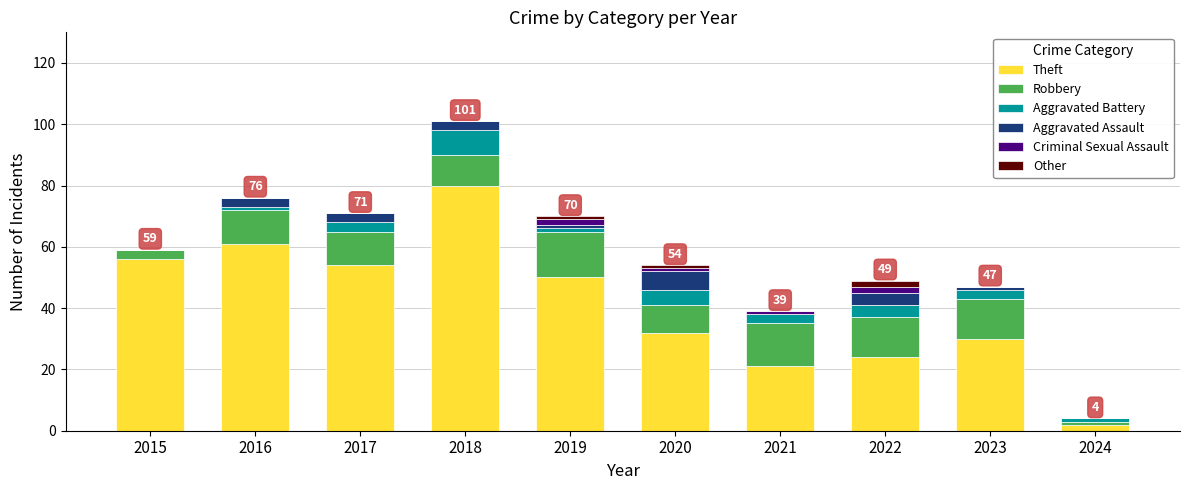

The value of Theft at 2020 is 32. True or false?

True